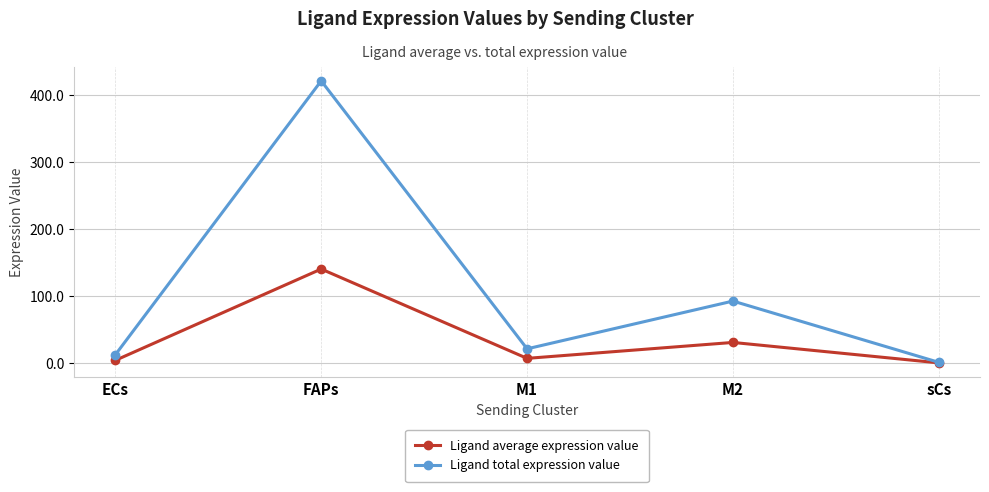

How many lines are shown in the chart?

2